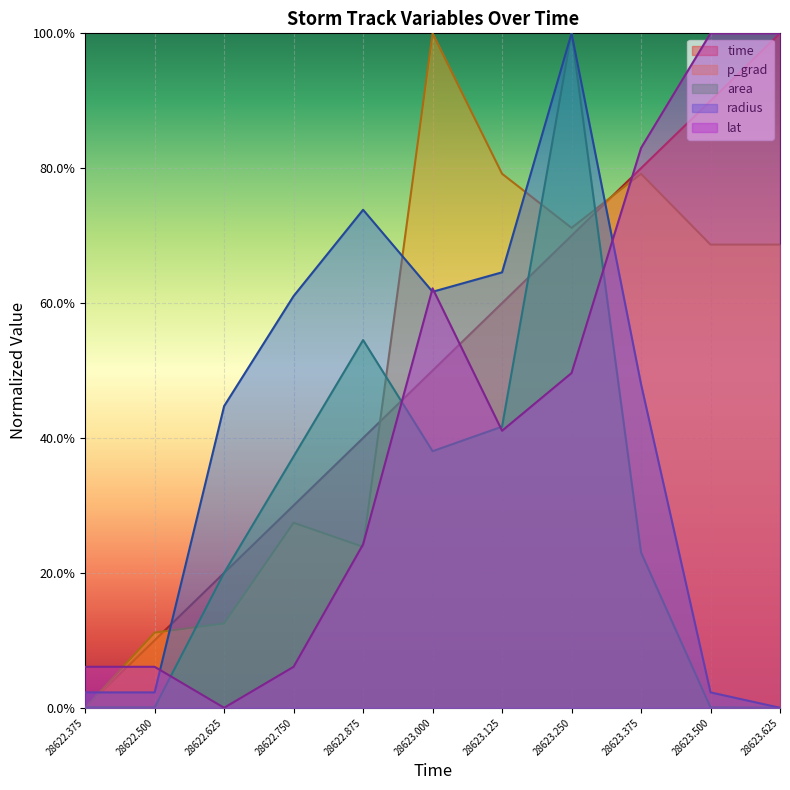

How many p_grad values are between 0 and 1?

11